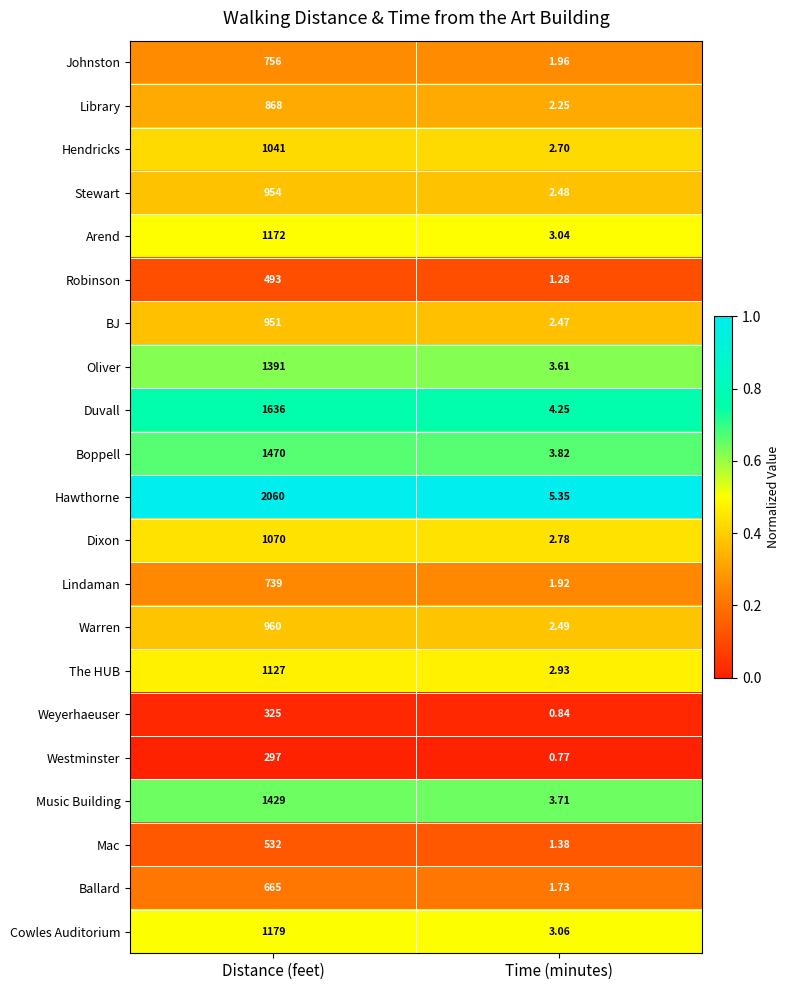

Which series has the widest spread of values?

Hawthorne